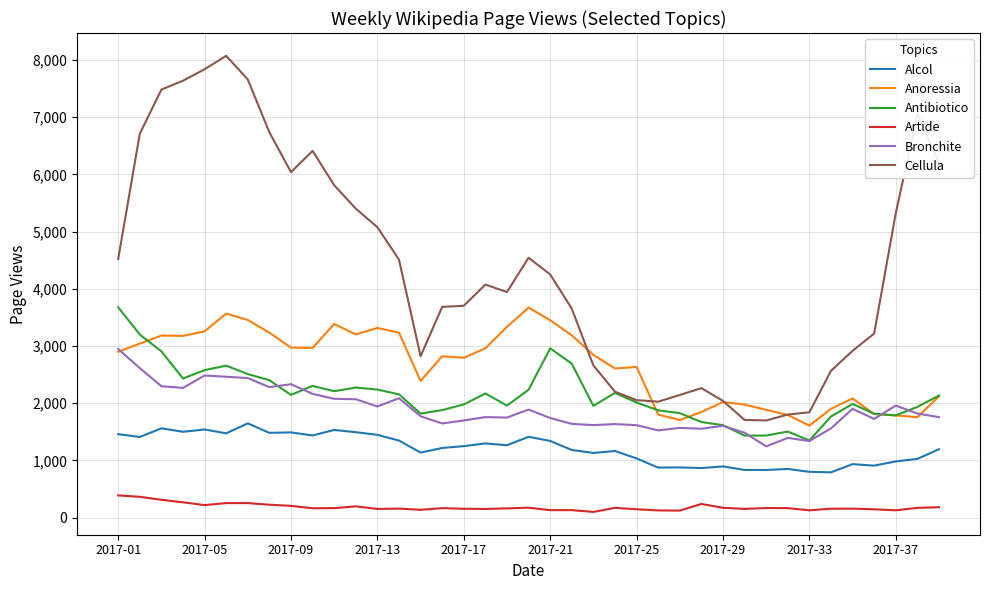

True or false: Cellula and Artide cross at least once.

False